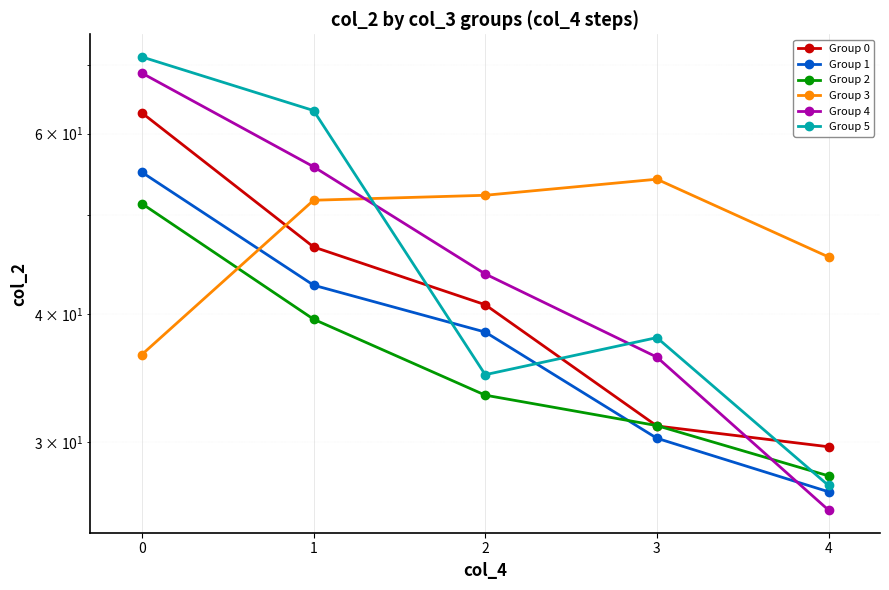

Does the chart display data point markers on the line(s)?

Yes